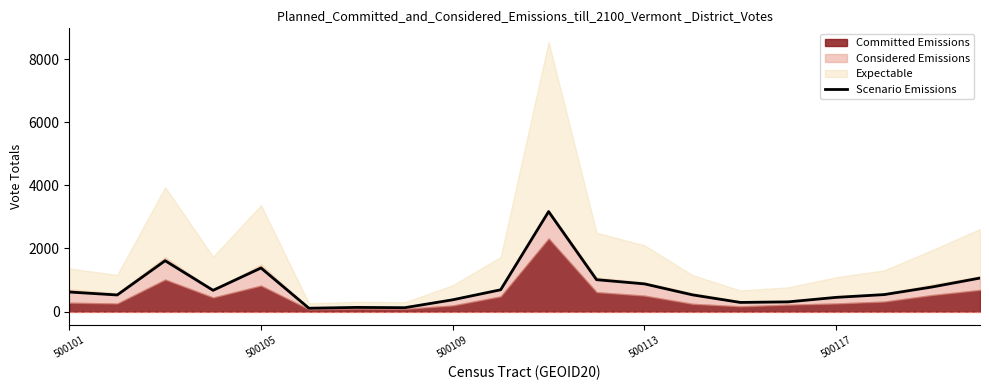

What is the value of the 10th point from the left?

691.0